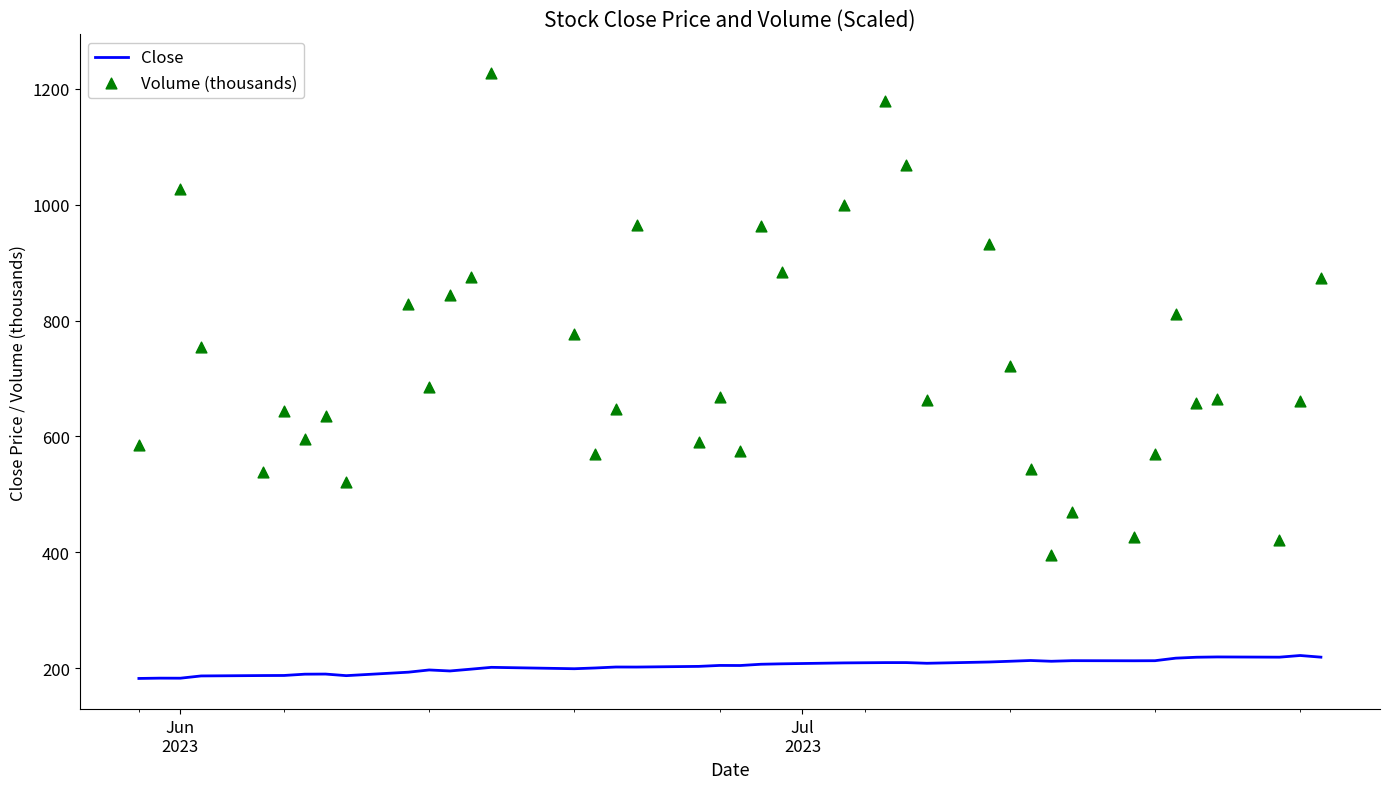

Is the value of Close at 4 greater than the value of Volume (thousands) at 15?

No